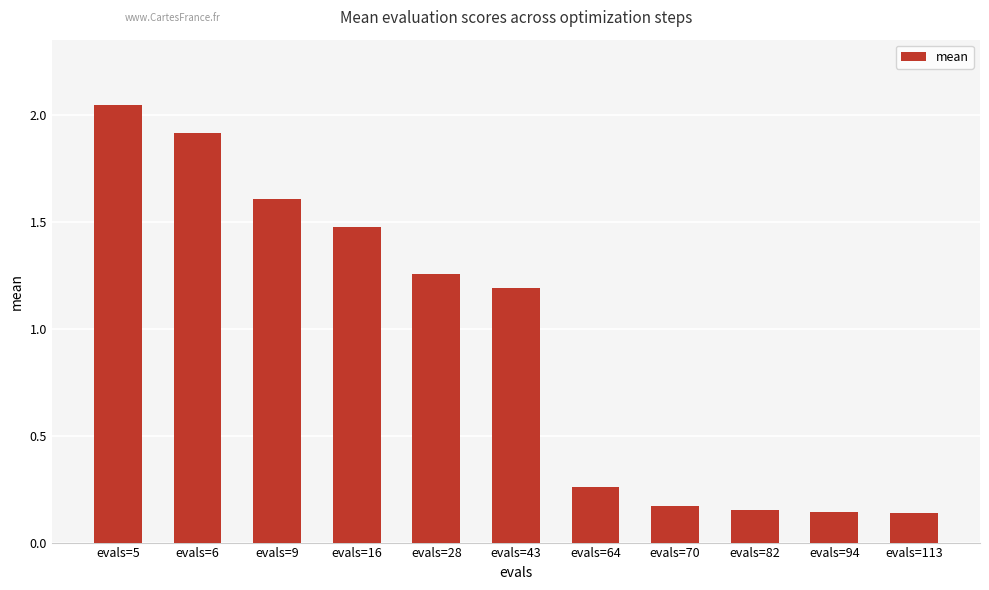

Which label corresponds to the largest value in the chart?

evals=5